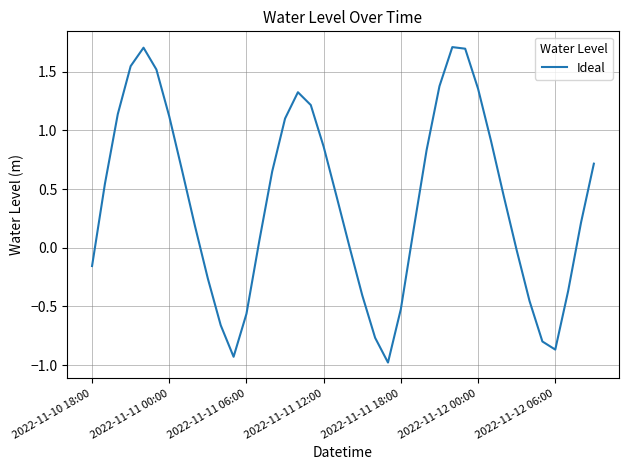

What is the difference between the maximum and minimum values?

2.7